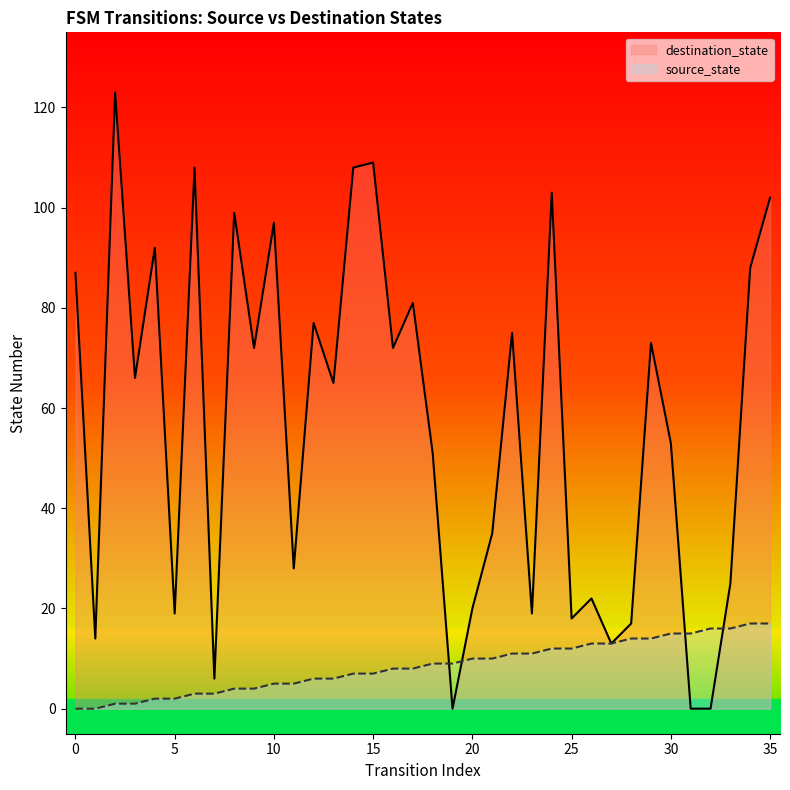

True or false: destination_state has a value of 6 at 7.

True